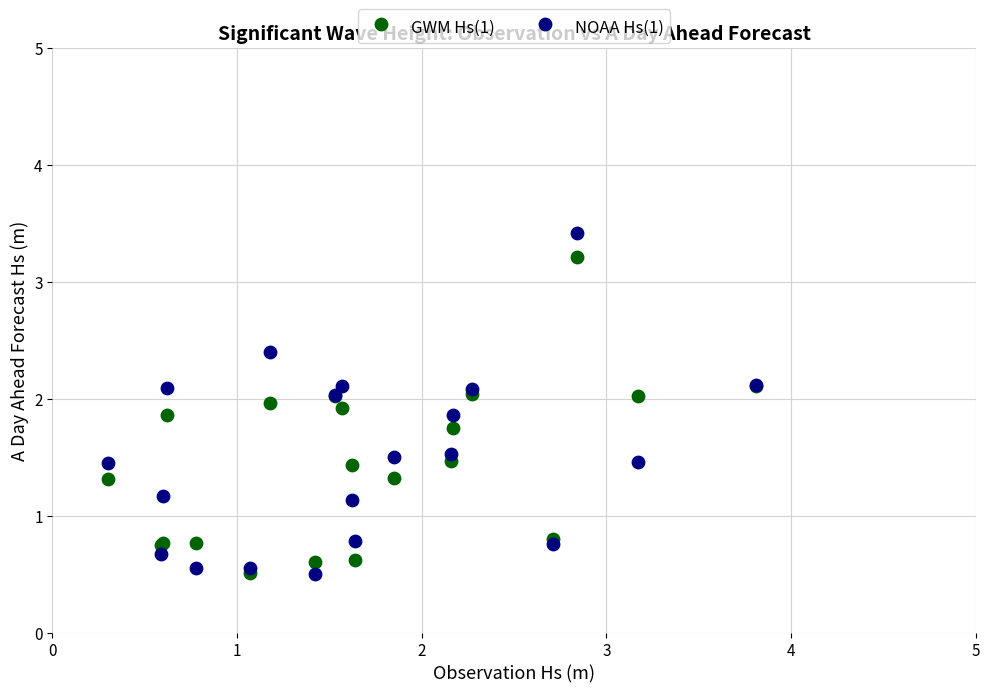

What are all the series names shown in the legend?

GWM Hs(1), NOAA Hs(1)